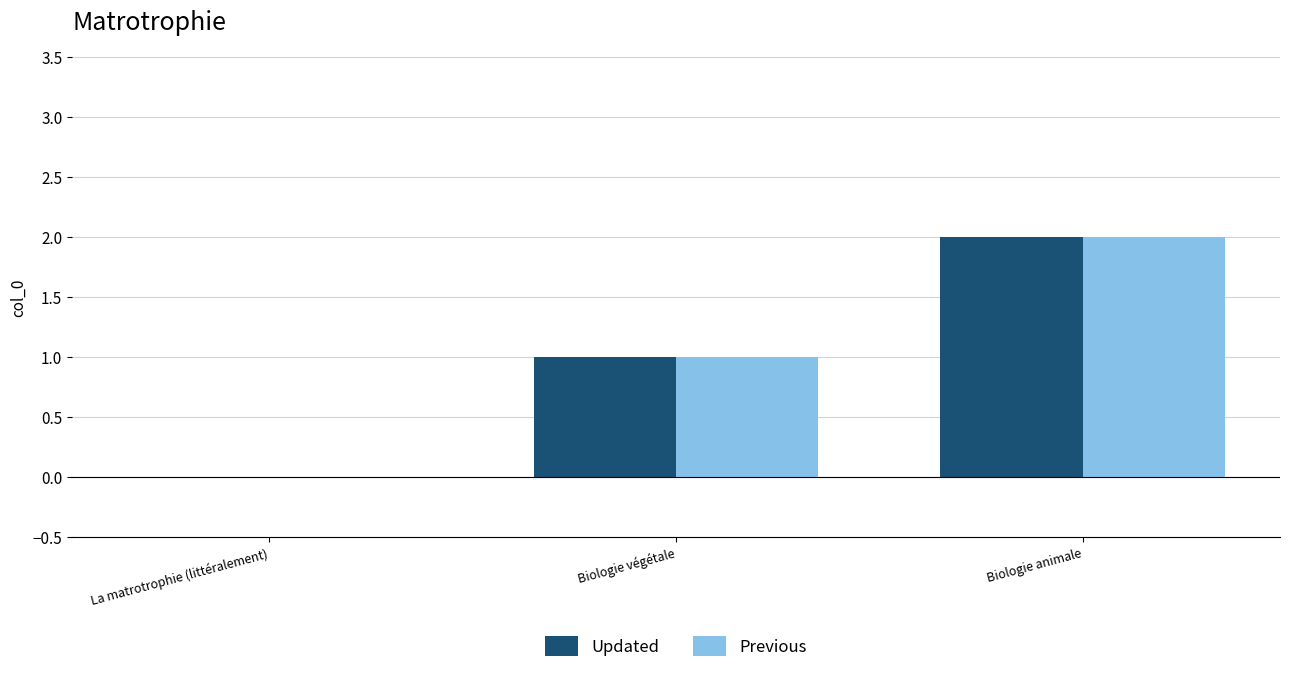

At which category is the sum across all series the highest?

Biologie animale